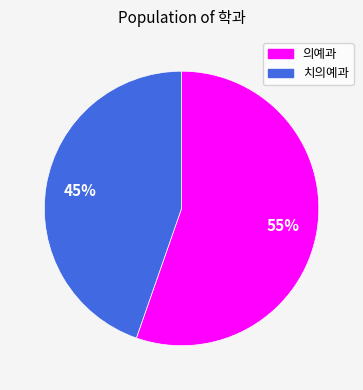

To the nearest percent, what is the average slice percentage?

50%